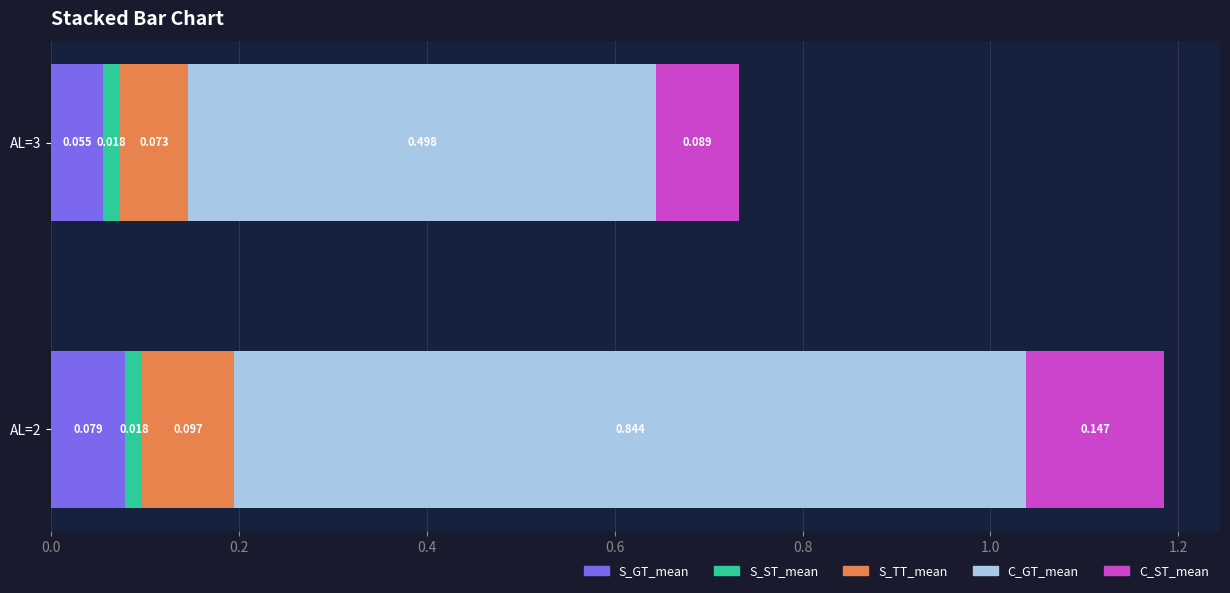

Count the S_GT_mean values in the range 0 to 1.

2